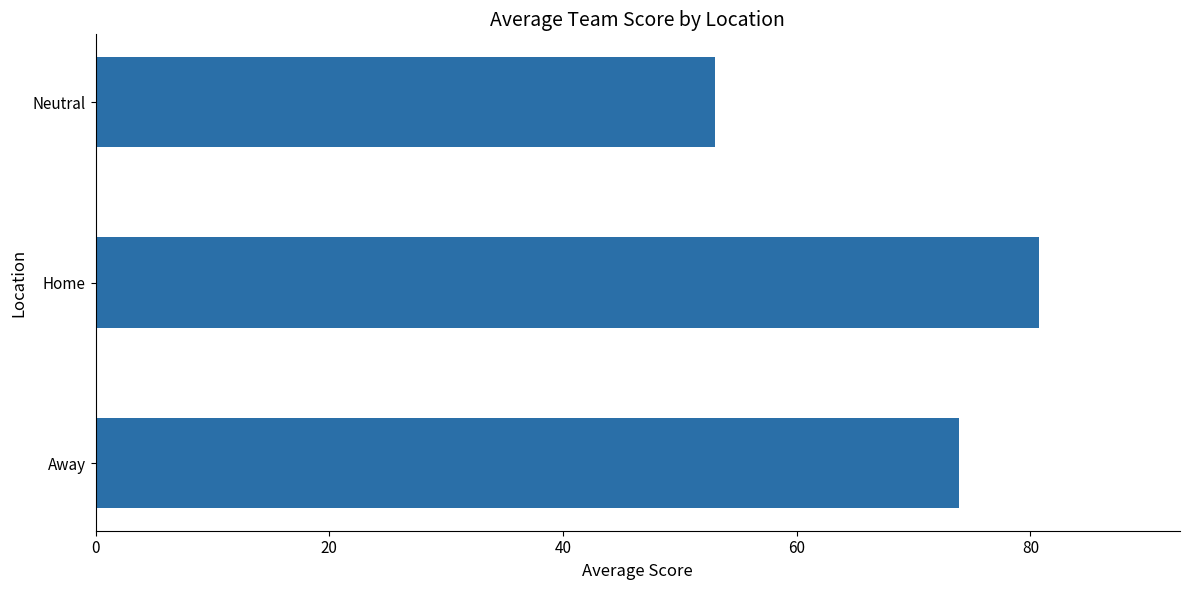

What is the smallest value displayed?

53.0